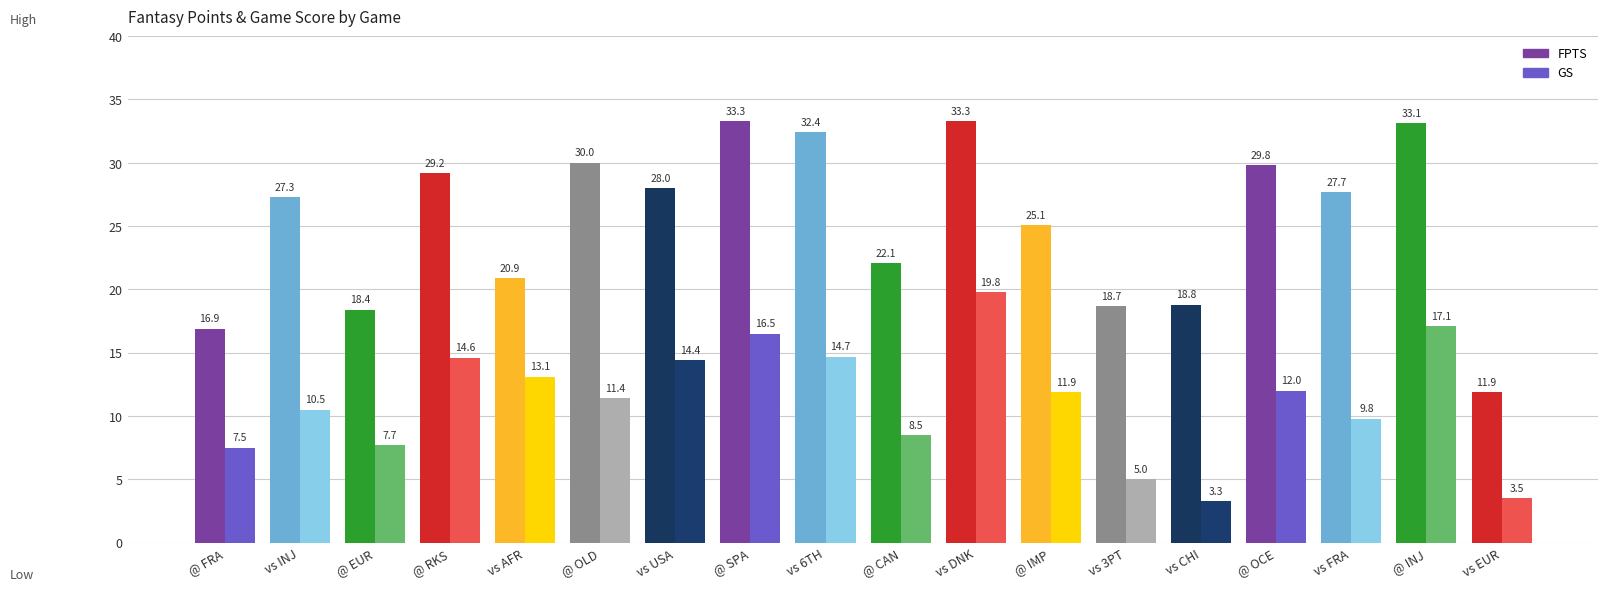

At how many categories does at least one series exceed 29?

7